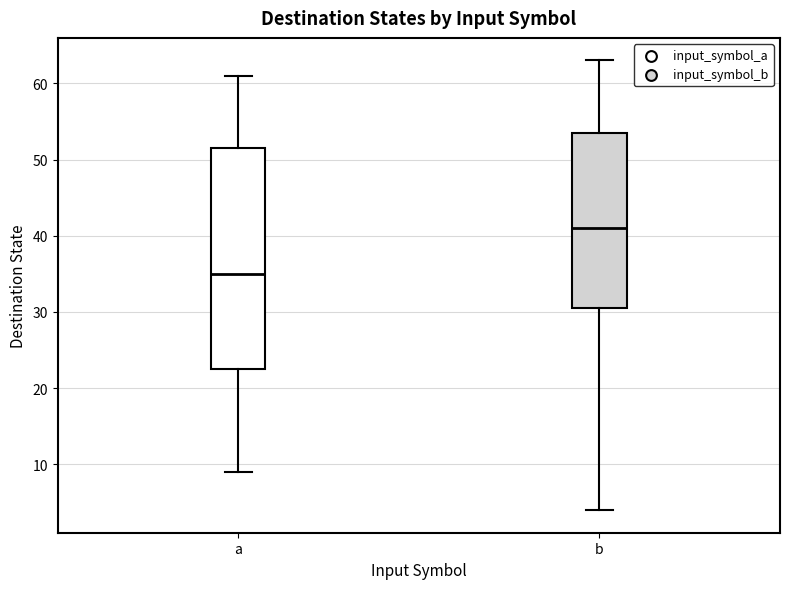

Reading left to right, read every box against the y-axis: the position of its median line, the range the box covers, and the ends of its whiskers. The values are not printed on the chart, so give them approximately, as read against the axis.

a: median 35, box 23 to 52, whiskers 9 to 61
b: median 41, box 31 to 54, whiskers 4 to 63